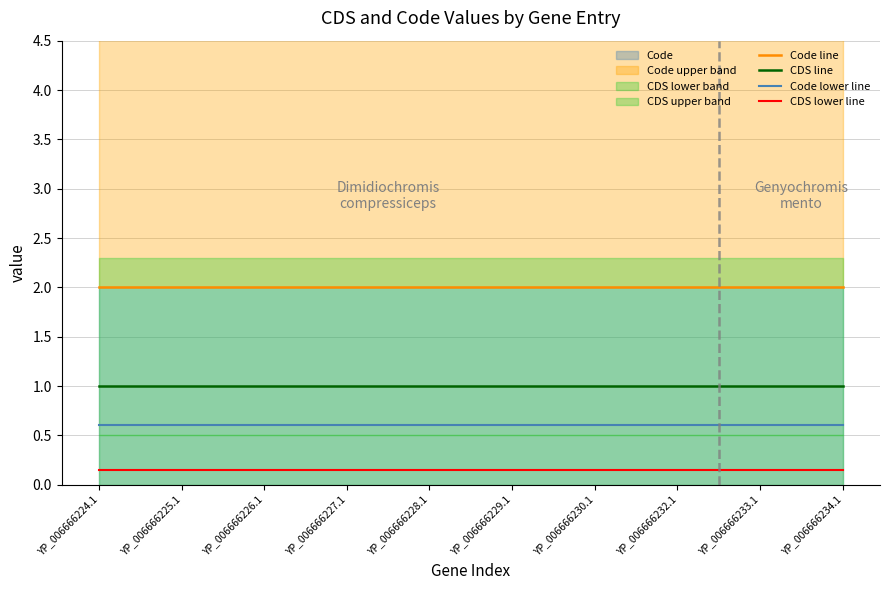

What is the maximum value shown in the chart?

2.0